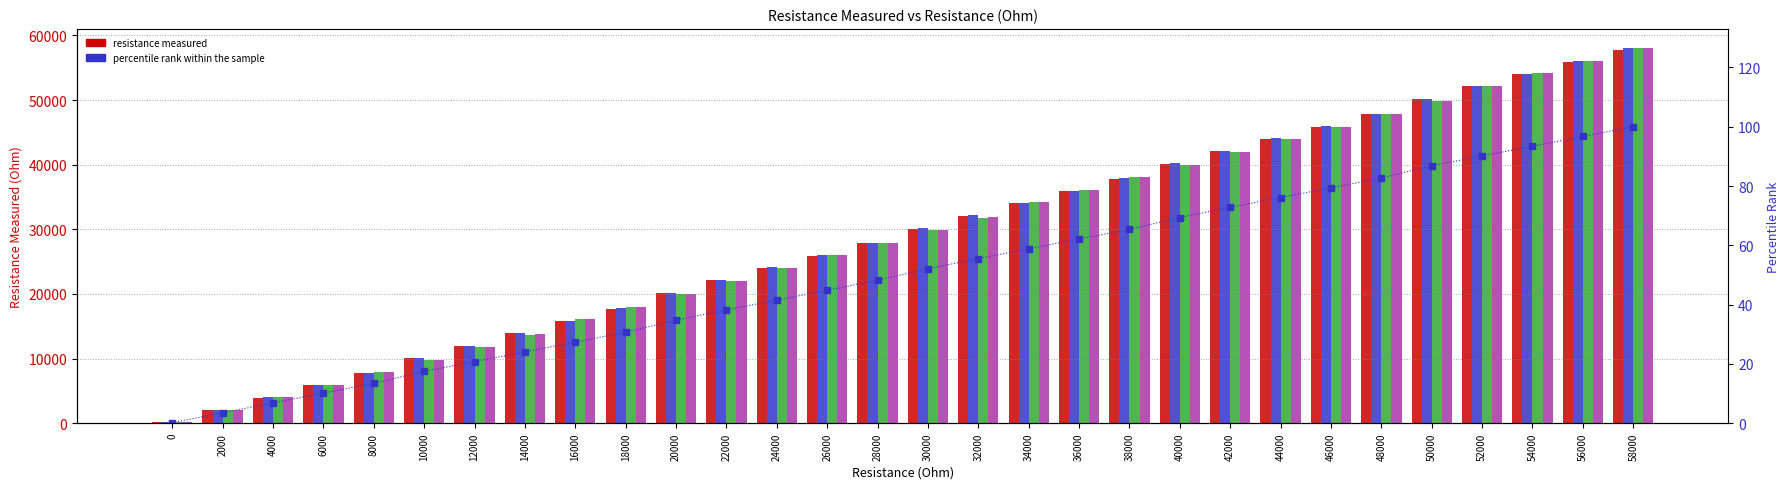

Which series has the largest total across all categories?

IC#1 Pot#1